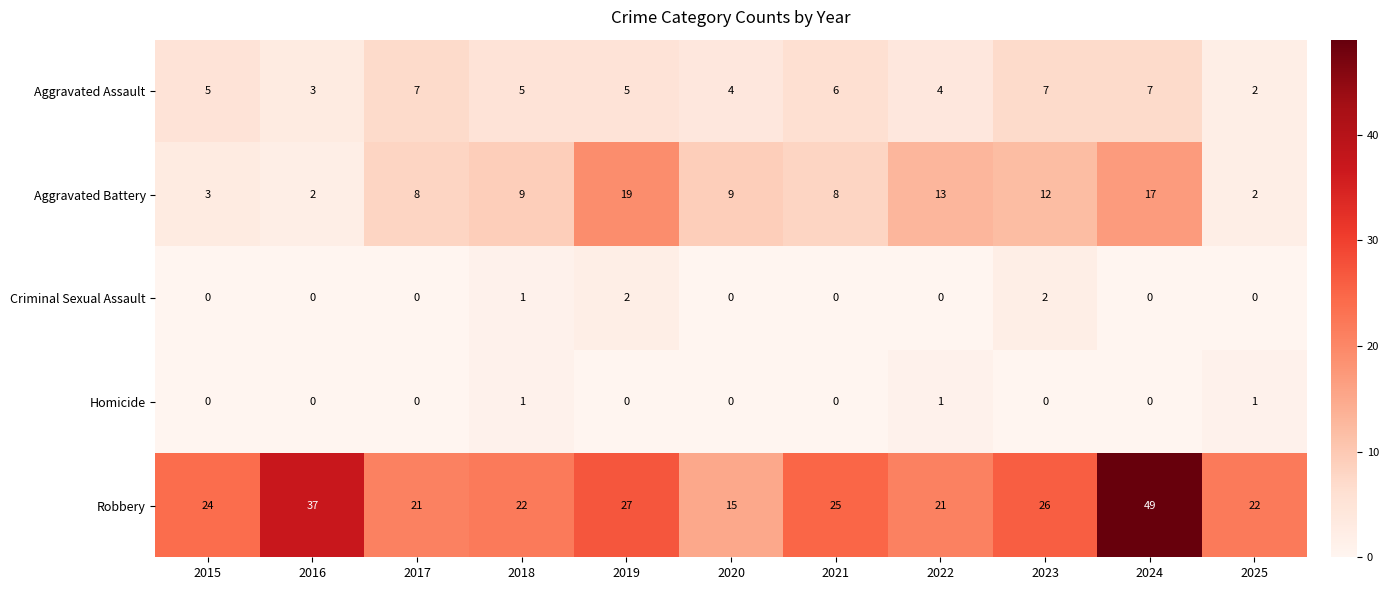

What is the difference between the highest and lowest values at 2018?

21